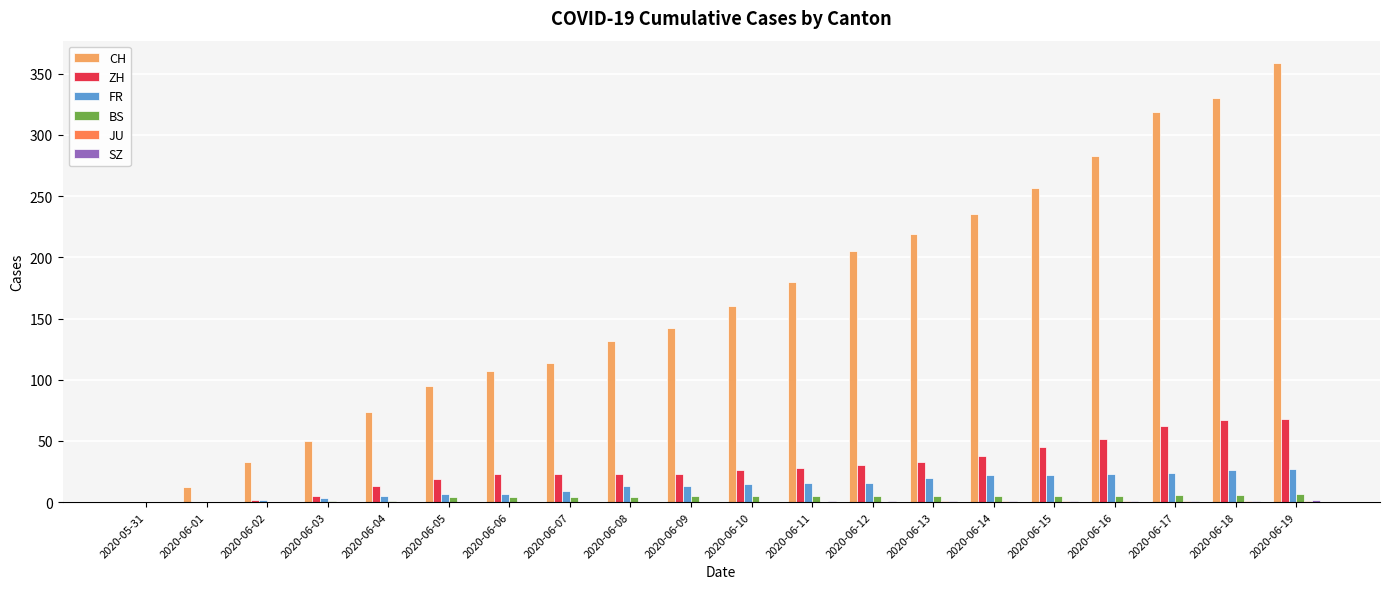

The CH series shows 0 at 2020-05-31. True or false?

True